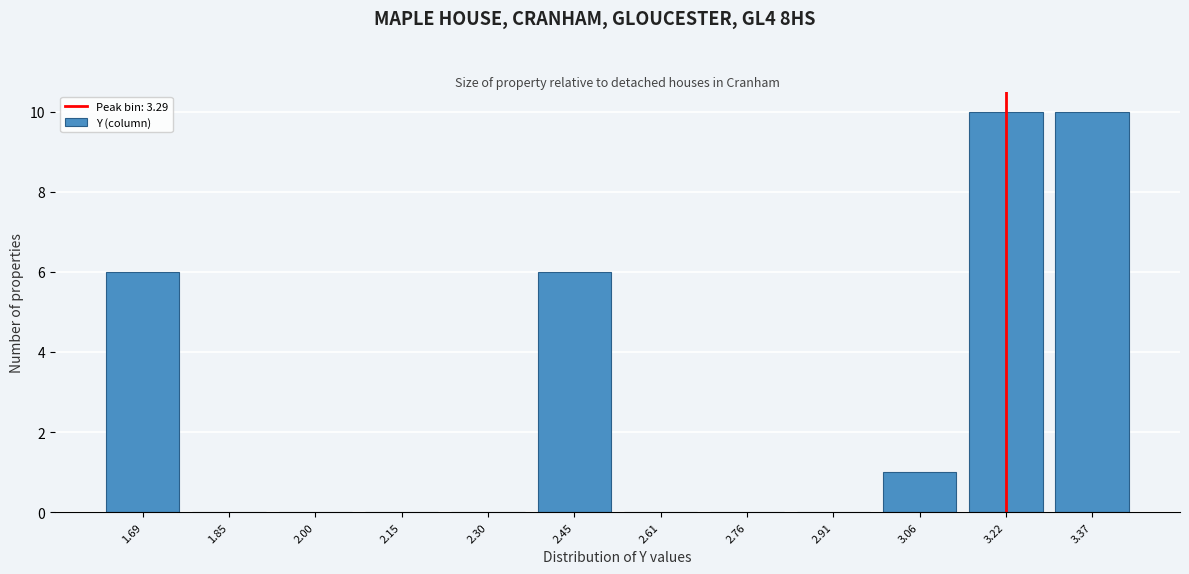

Reading left to right, transcribe all the data shown in this chart.

1.69=6	1.85=0	2.00=0	2.15=0	2.30=0	2.45=6	2.61=0	2.76=0	2.91=0	3.06=1	3.22=10	3.37=10